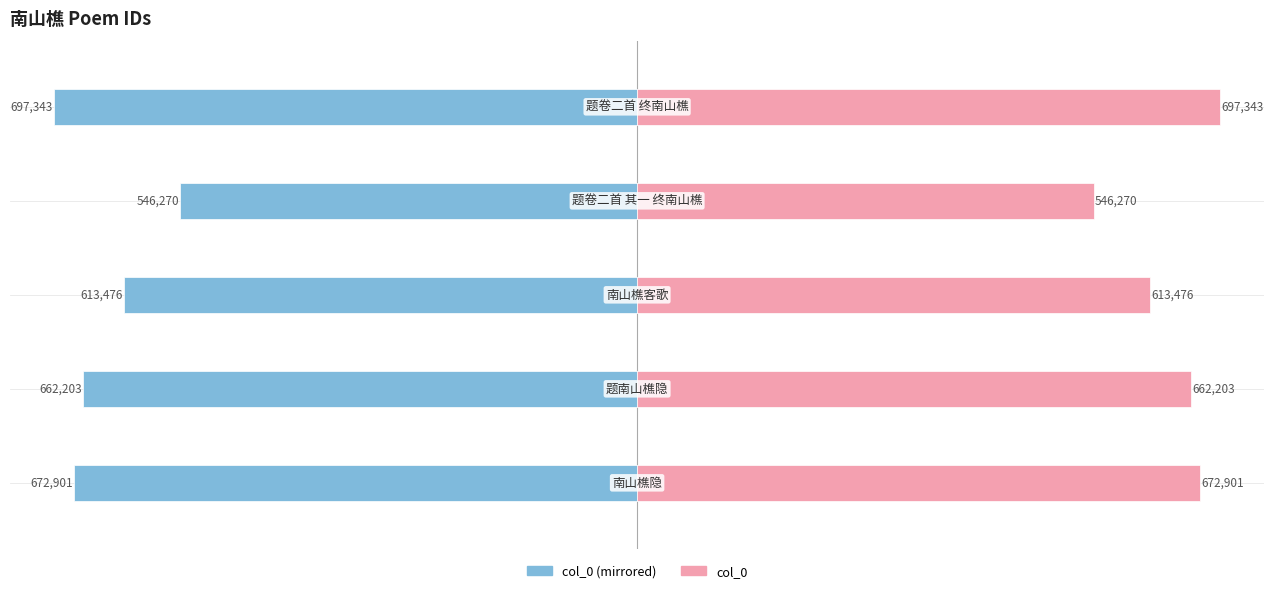

What is the difference between the col_0 (right) values at 4 and 0?

24.4